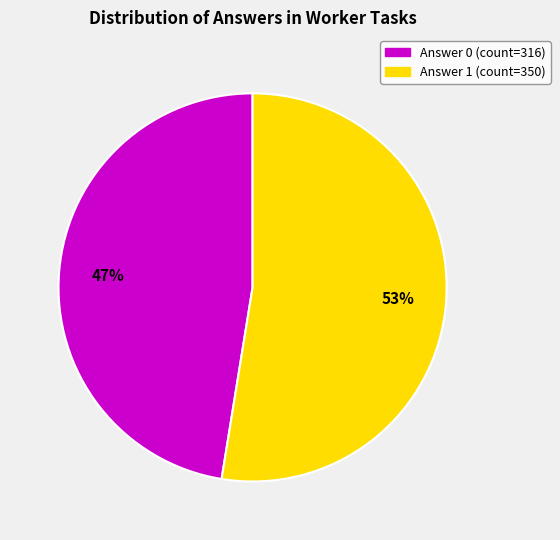

The Answer 1 slice represents 53% of the pie. True or false?

True